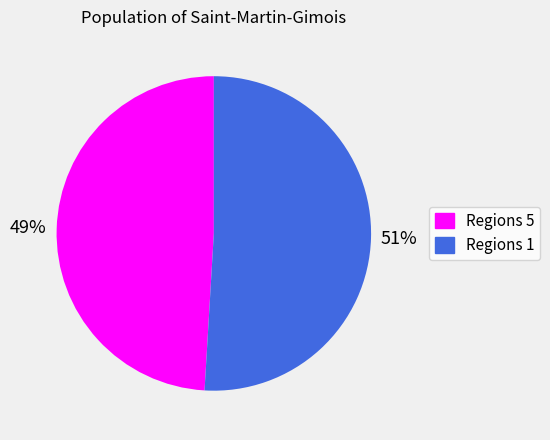

Is it true that Regions 1 is 37% of the pie?

False